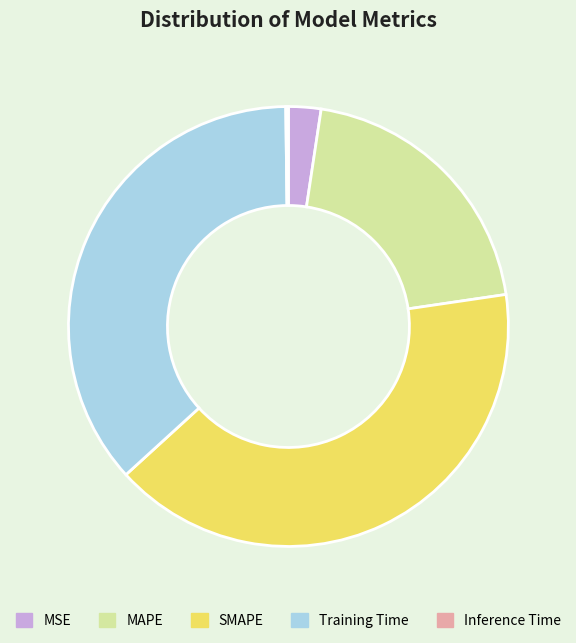

Which slice is the largest?

SMAPE